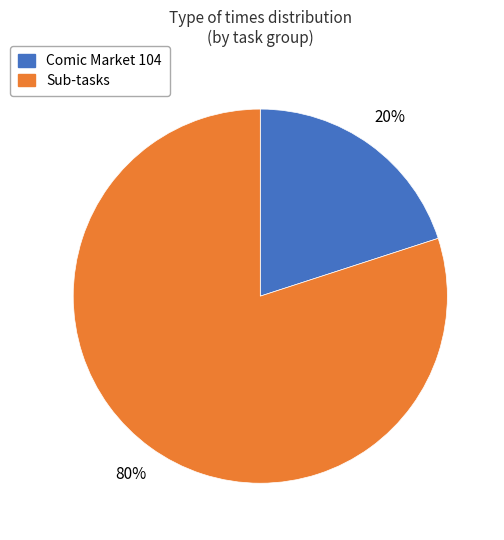

Is there any slice that represents more than half of the pie?

Yes